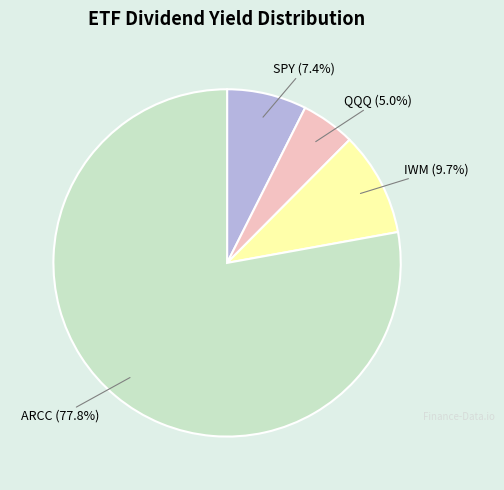

The QQQ slice represents 1% of the pie. True or false?

False